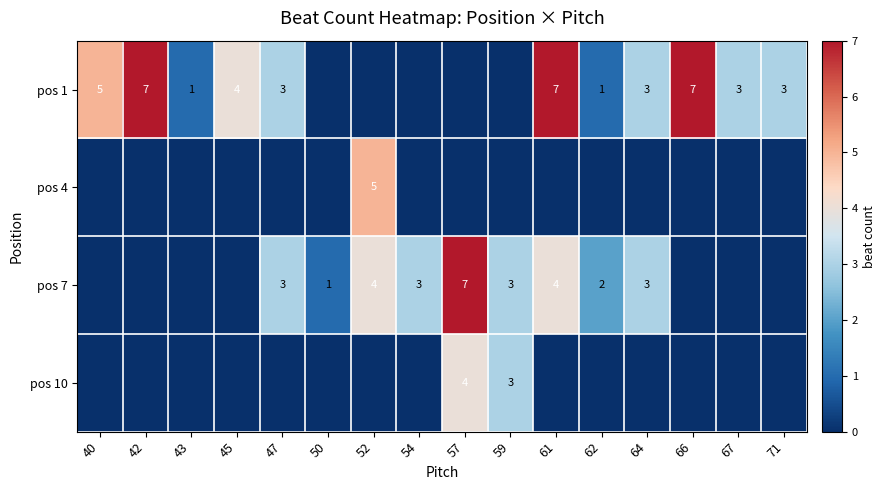

Count the number of categories in the chart.

16